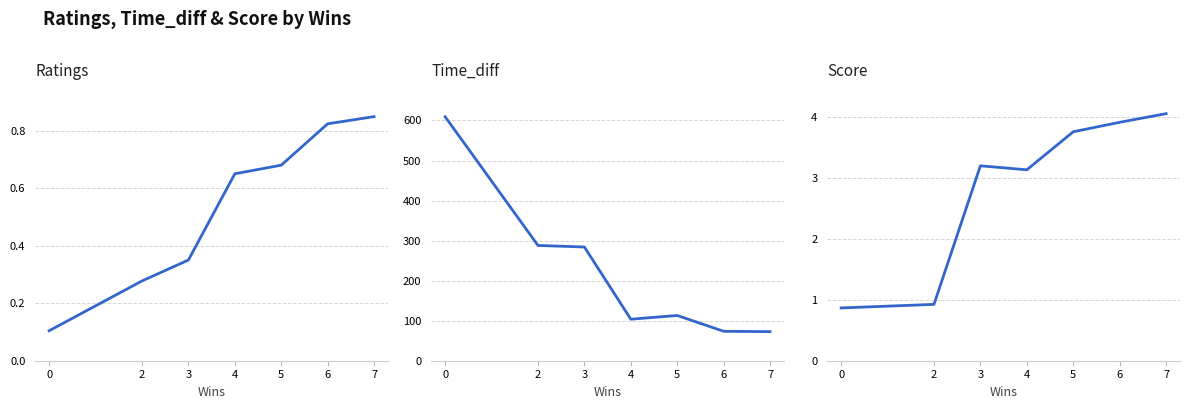

Does the chart display data point markers on the line(s)?

No